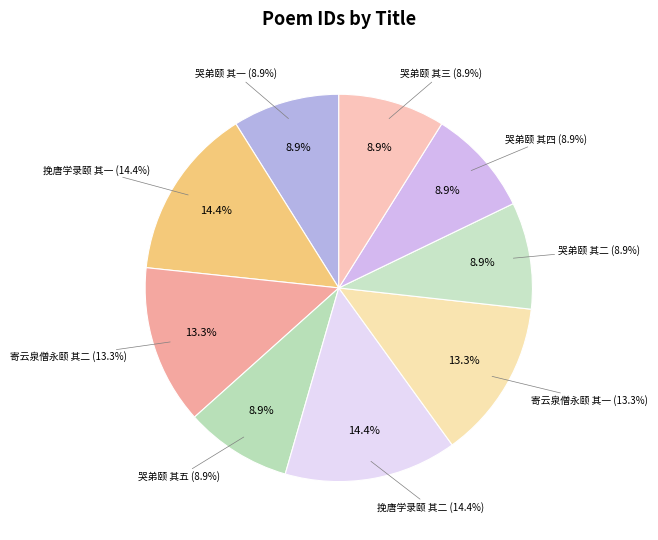

Which category has the biggest portion of the pie?

挽唐学录颐 其一